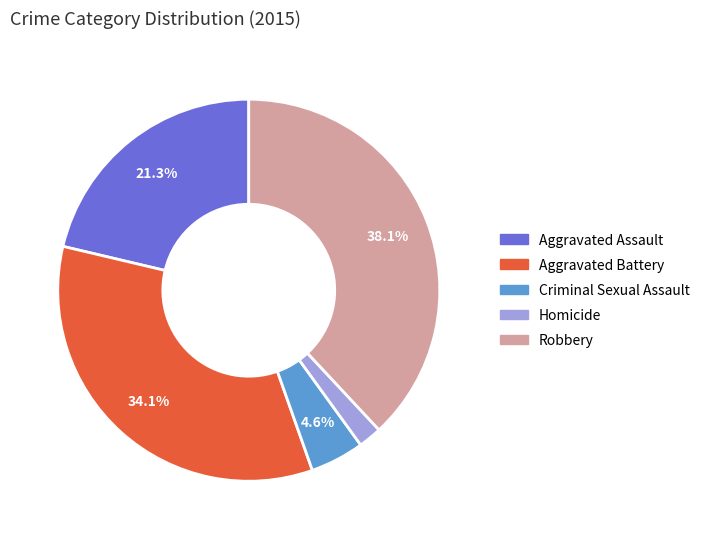

Combined, what portion of the pie is Aggravated Battery and Criminal Sexual Assault?

38.7%